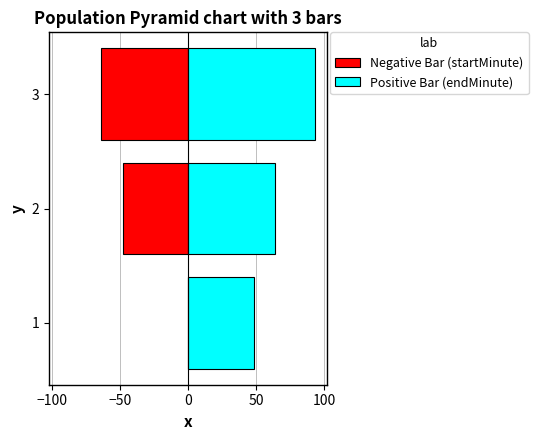

Is it true that Negative Bar (startMinute) equals -64 at 3?

True